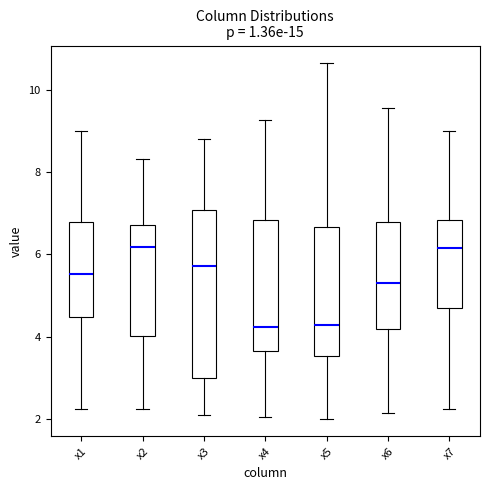

Reading left to right, read every box against the y-axis: the position of its median line, the range the box covers, and the ends of its whiskers. The values are not printed on the chart, so give them approximately, as read against the axis.

x1: median 5.6, box 4.4 to 6.8, whiskers 2.2 to 9.0
x2: median 6.2, box 4.0 to 6.8, whiskers 2.2 to 8.4
x3: median 5.8, box 3.0 to 7.0, whiskers 2.0 to 8.8
x4: median 4.2, box 3.6 to 6.8, whiskers 2.0 to 9.2
x5: median 4.2, box 3.6 to 6.6, whiskers 2.0 to 10.6
x6: median 5.2, box 4.2 to 6.8, whiskers 2.2 to 9.6
x7: median 6.2, box 4.6 to 6.8, whiskers 2.2 to 9.0